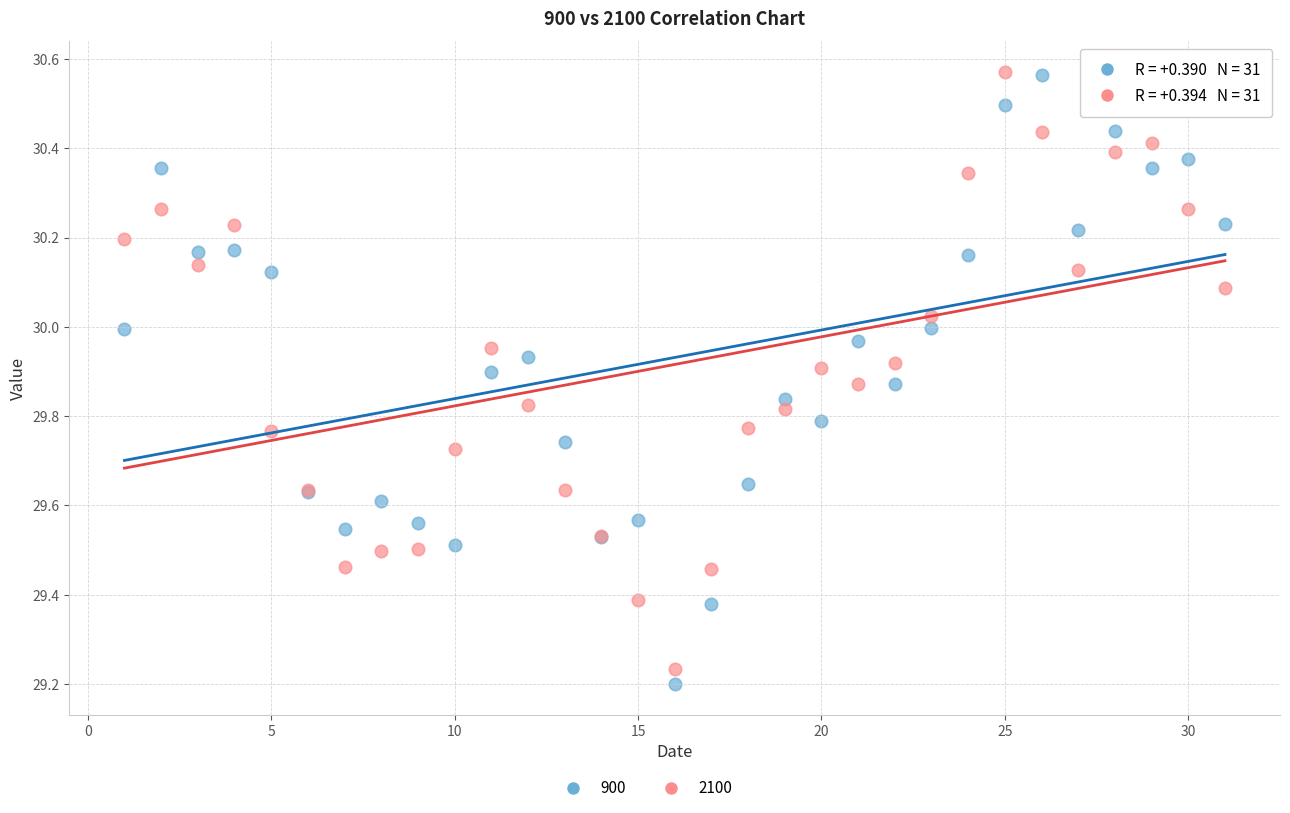

Which series has the largest Y range (max minus min)?

900